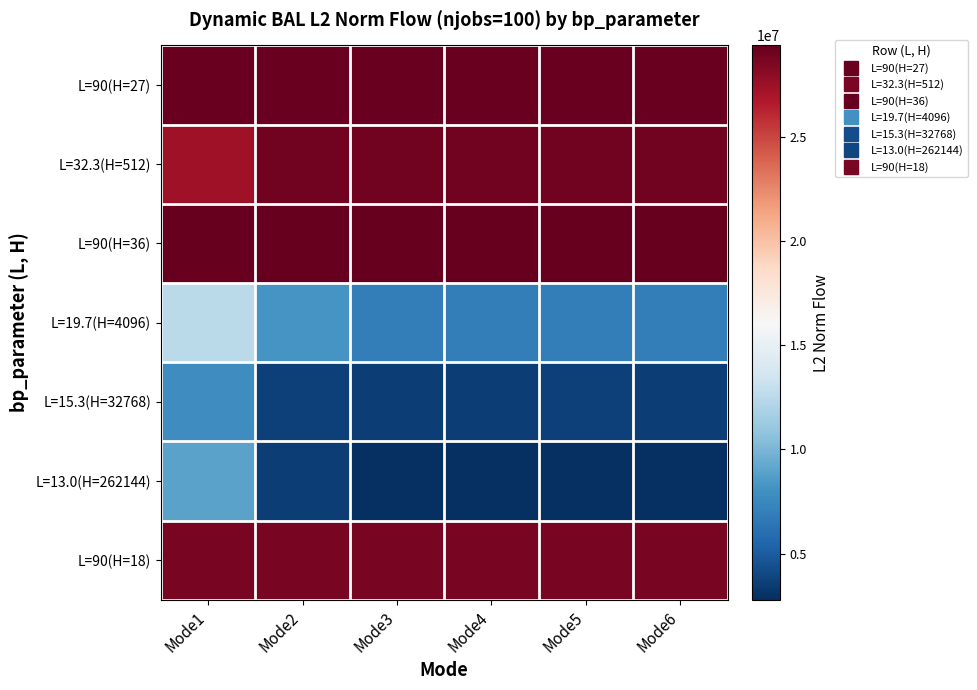

Reading right to left, what are all the values shown in this chart?

L=90(H=27): Mode6=29170164.6	Mode5=29170164.6	Mode4=29170164.6	Mode3=29170164.6	Mode2=29170164.6	Mode1=29170164.6
L=32.3(H=512): Mode6=28941164.2	Mode5=28941164.2	Mode4=28941164.2	Mode3=28941164.2	Mode2=28941164.2	Mode1=27332978.0
L=90(H=36): Mode6=29367528.9	Mode5=29367528.9	Mode4=29367528.9	Mode3=29367528.9	Mode2=29367528.9	Mode1=29367528.9
L=19.7(H=4096): Mode6=6859910.0	Mode5=6869942.2	Mode4=6866913.4	Mode3=6863996.5	Mode2=8229676.9	Mode1=12489072.2
L=15.3(H=32768): Mode6=3624954.8	Mode5=3629265.6	Mode4=3625243.7	Mode3=3624985.7	Mode2=3711287.8	Mode1=7828194.1
L=13.0(H=262144): Mode6=2797338.2	Mode5=2844331.9	Mode4=2801176.2	Mode3=2799468.7	Mode2=3550898.9	Mode1=9002521.0
L=90(H=18): Mode6=28705896.9	Mode5=28705896.9	Mode4=28705896.9	Mode3=28705896.9	Mode2=28705896.9	Mode1=28705896.9